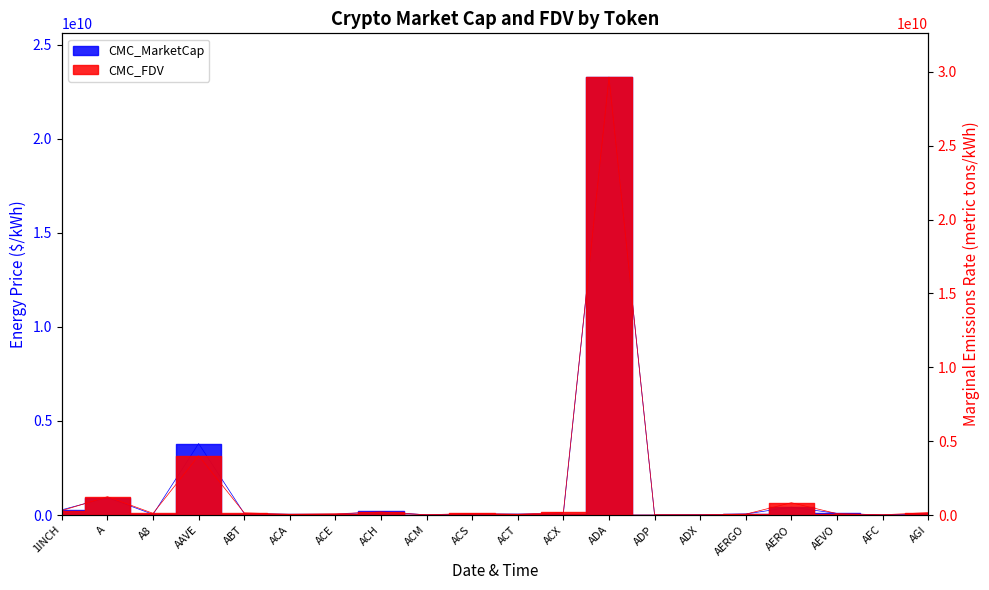

At ACX, list the series in order from smallest to largest.

CMC_MarketCap, CMC_FDV